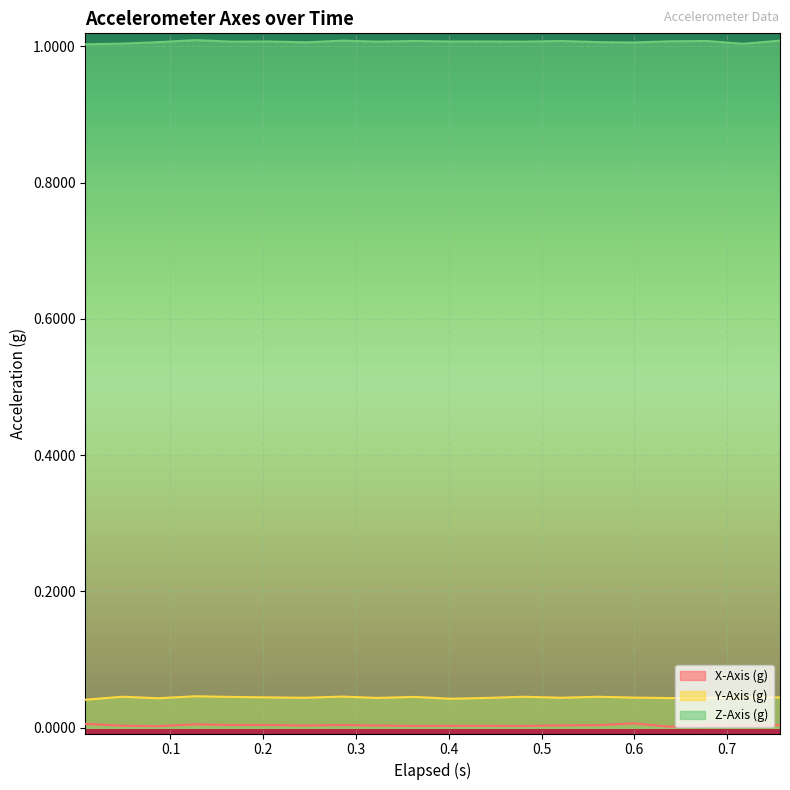

Which series has the largest total across all categories?

Z-Axis (g)